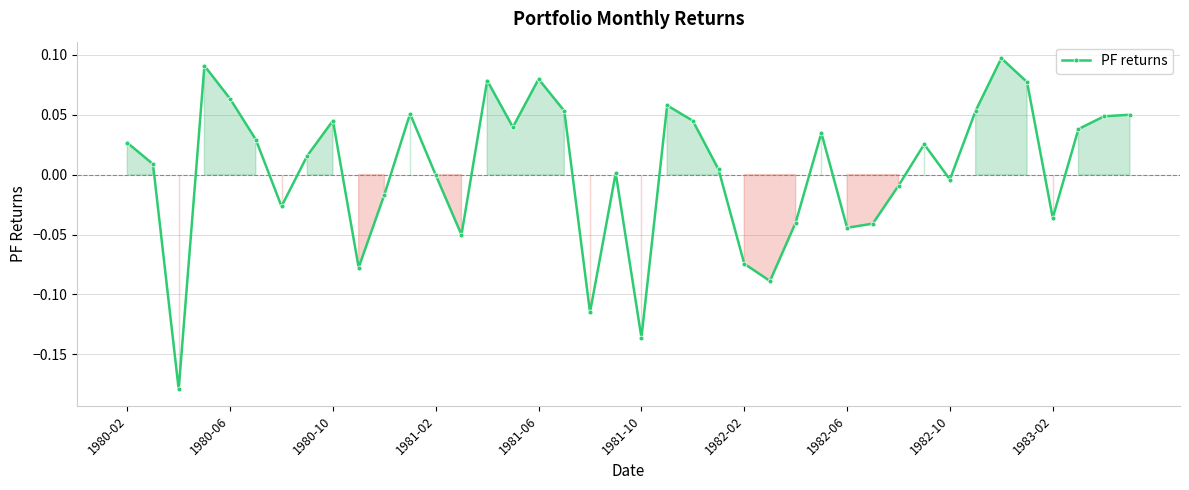

What is the difference between the maximum and minimum values?

0.3